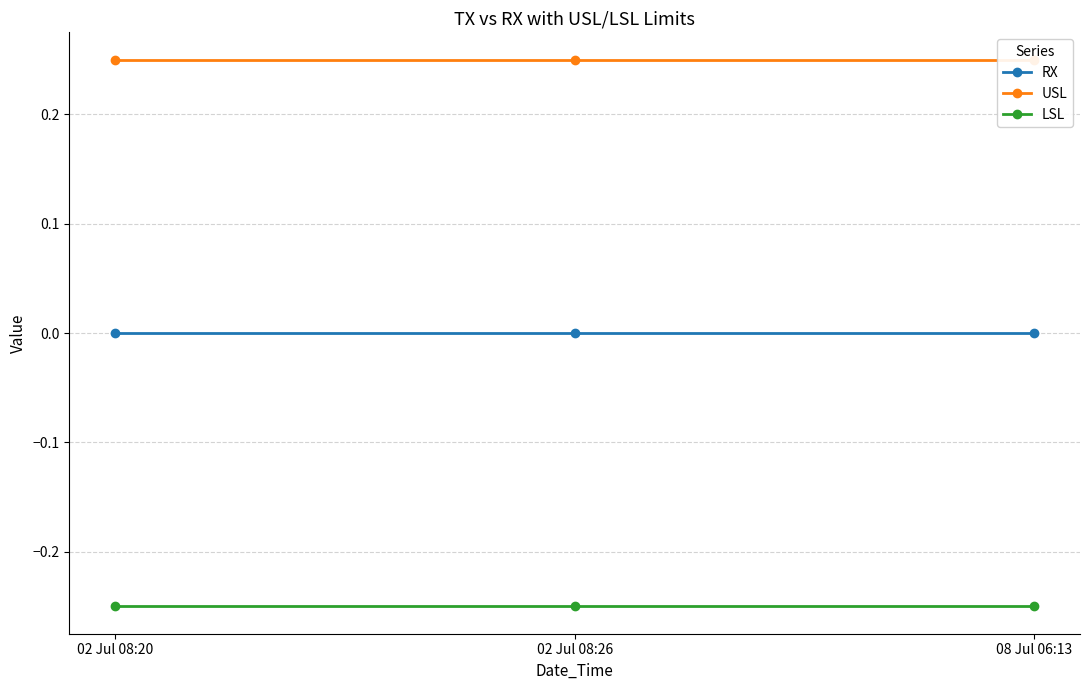

Count the number of categories in the chart.

3